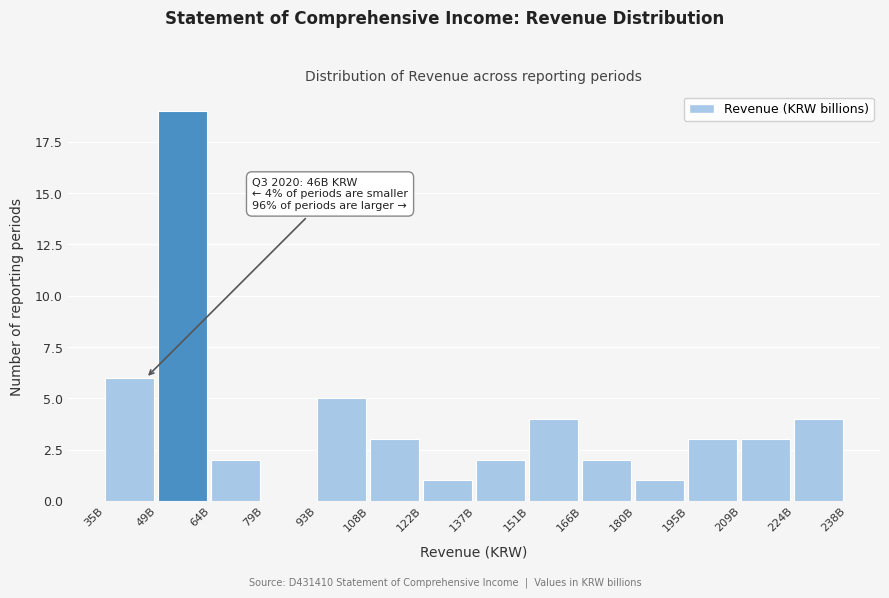

Reading left to right, what are all the values shown in this chart?

35B=6	49B=19	64B=2	79B=0	93B=5	108B=3	122B=1	137B=2	151B=4	166B=2	180B=1	195B=3	209B=3	224B=4